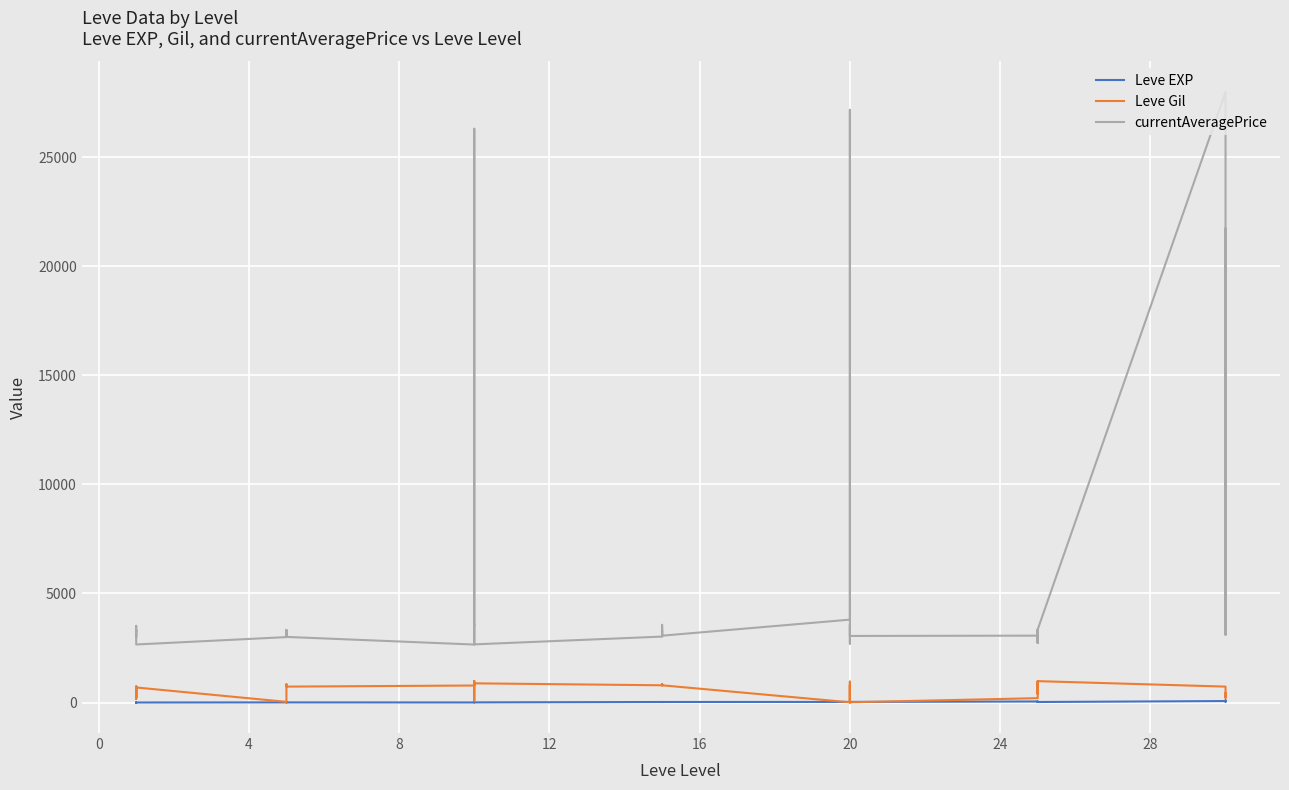

At how many categories does at least one series exceed 13416?

4